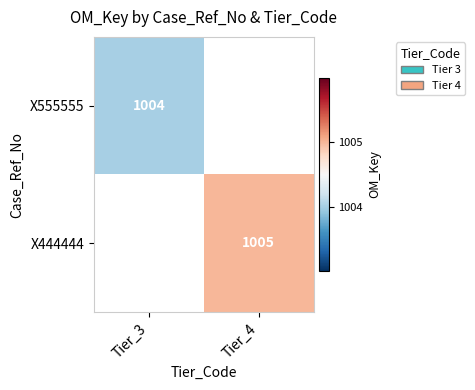

Is the value of X444444 at Tier_4 greater than the value of X555555 at Tier_3?

Yes